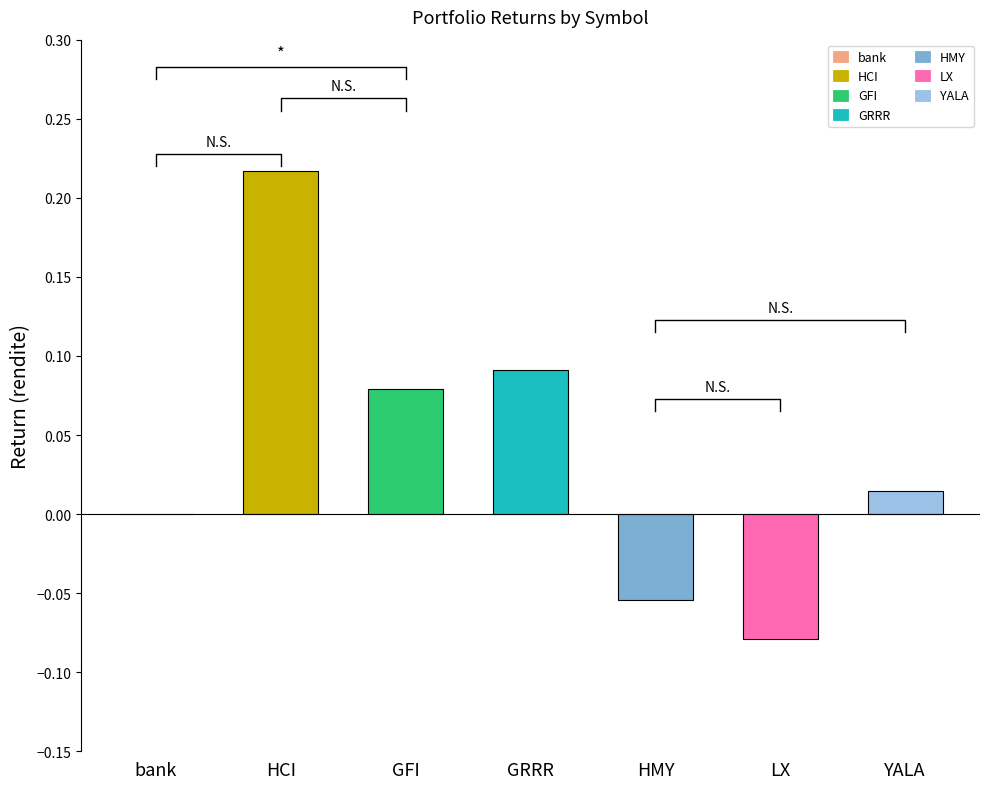

How many categories are shown in the chart?

7